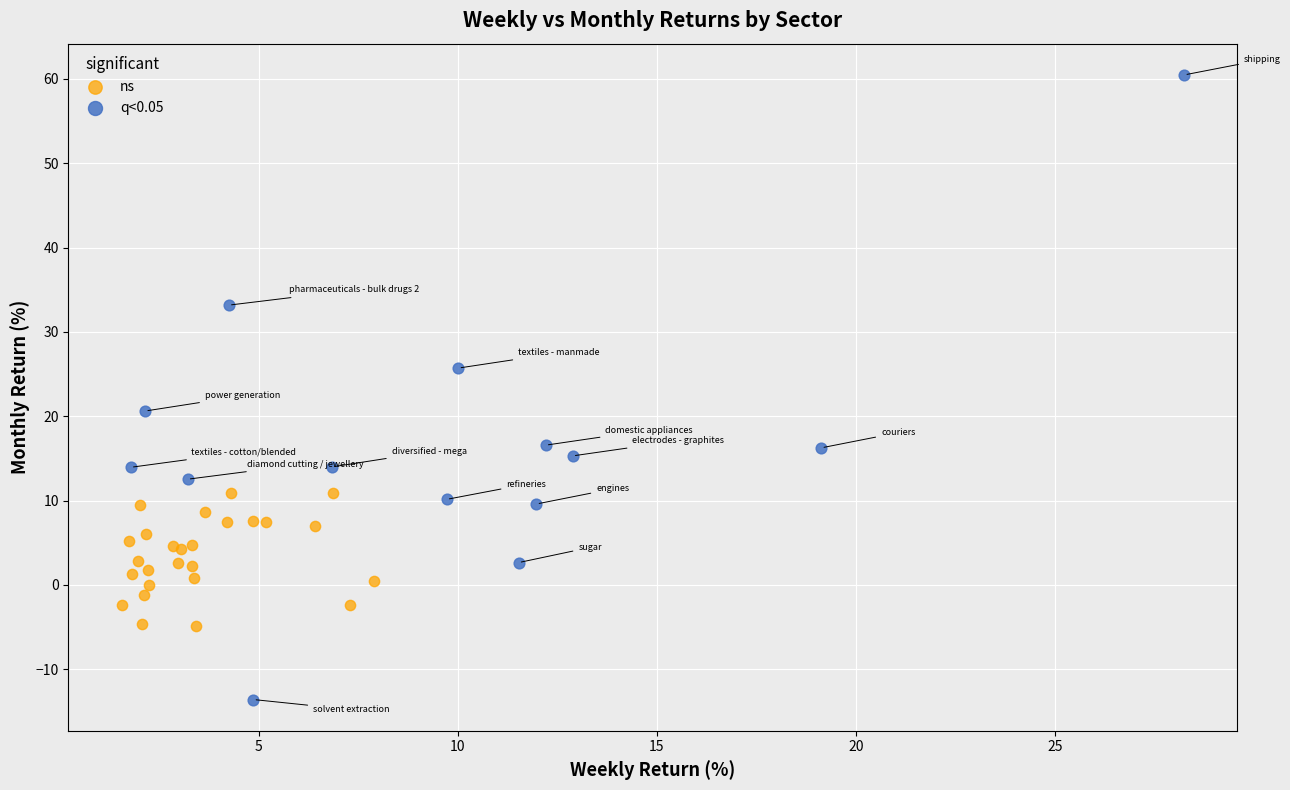

Which series contains the lowest Y value?

q<0.05